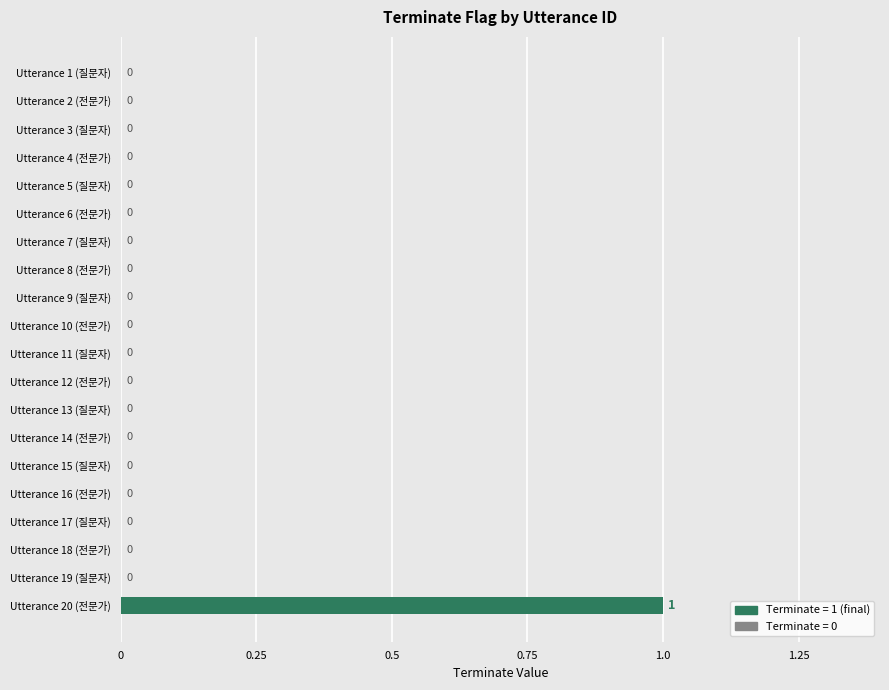

At which category does the chart reach its peak across all series?

Utterance 20 (전문가)